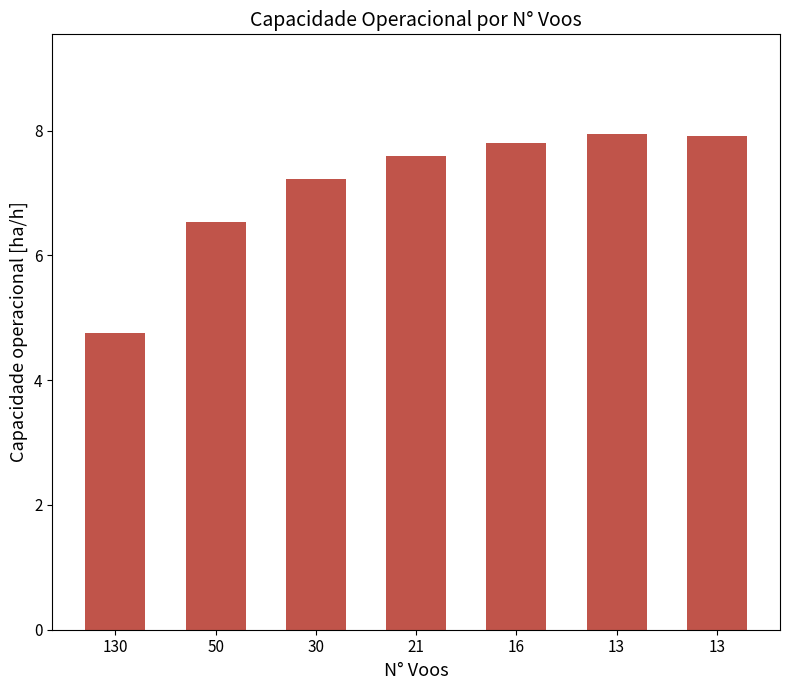

How many data points are above 7?

5